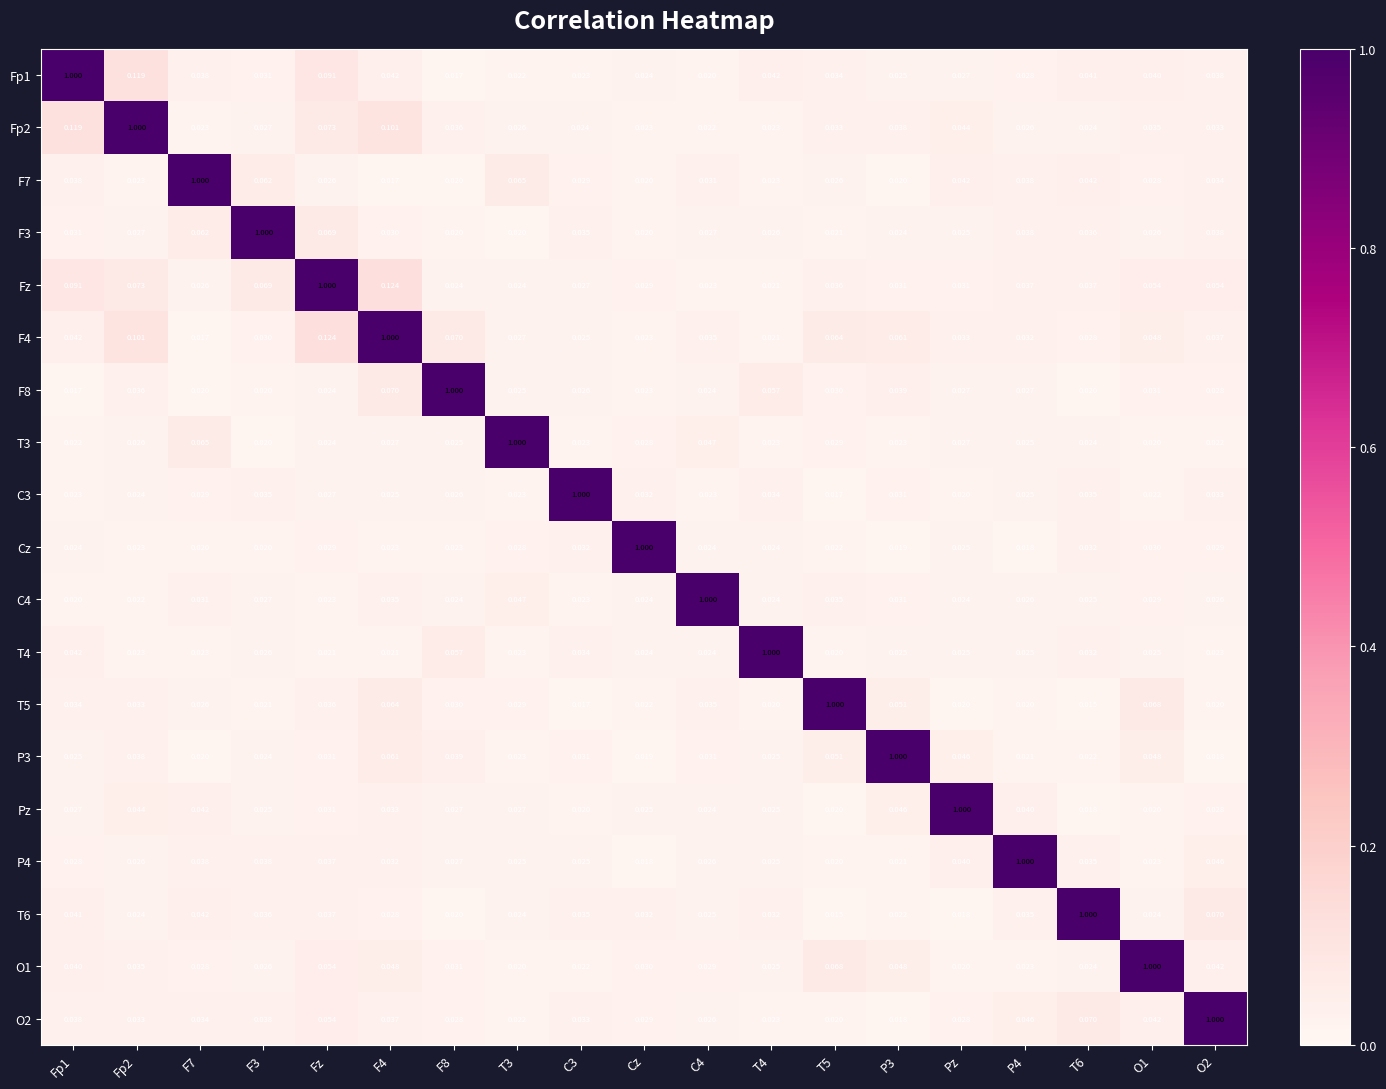

Is the value of T5 at F8 greater than the value of C4 at Fz?

Yes